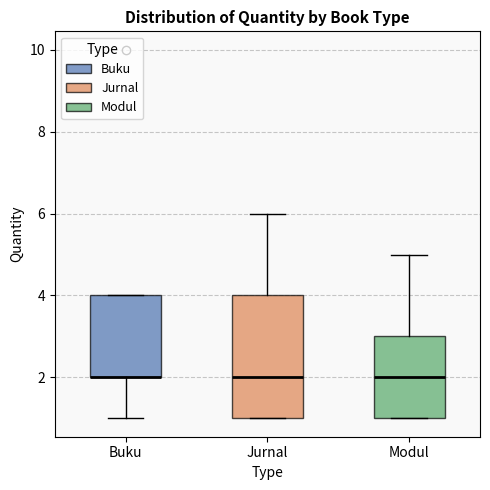

Reading left to right, read every box against the y-axis: the position of its median line, the range the box covers, and the ends of its whiskers. The values are not printed on the chart, so give them approximately, as read against the axis.

Buku: median 2 (drawn on the box's lower edge), box 2 to 4, whiskers 1 to 4
Jurnal: median 2, box 1 to 4, whiskers 1 to 6
Modul: median 2, box 1 to 3, whiskers 1 to 5